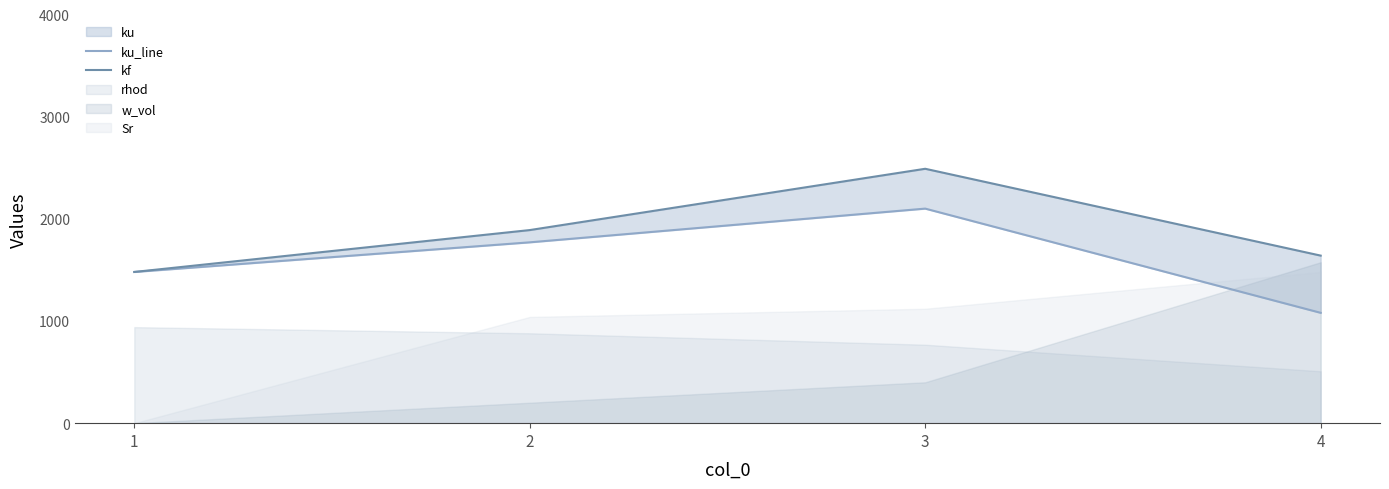

In ku_line, how many points are higher than both neighbors (excluding endpoints)?

1